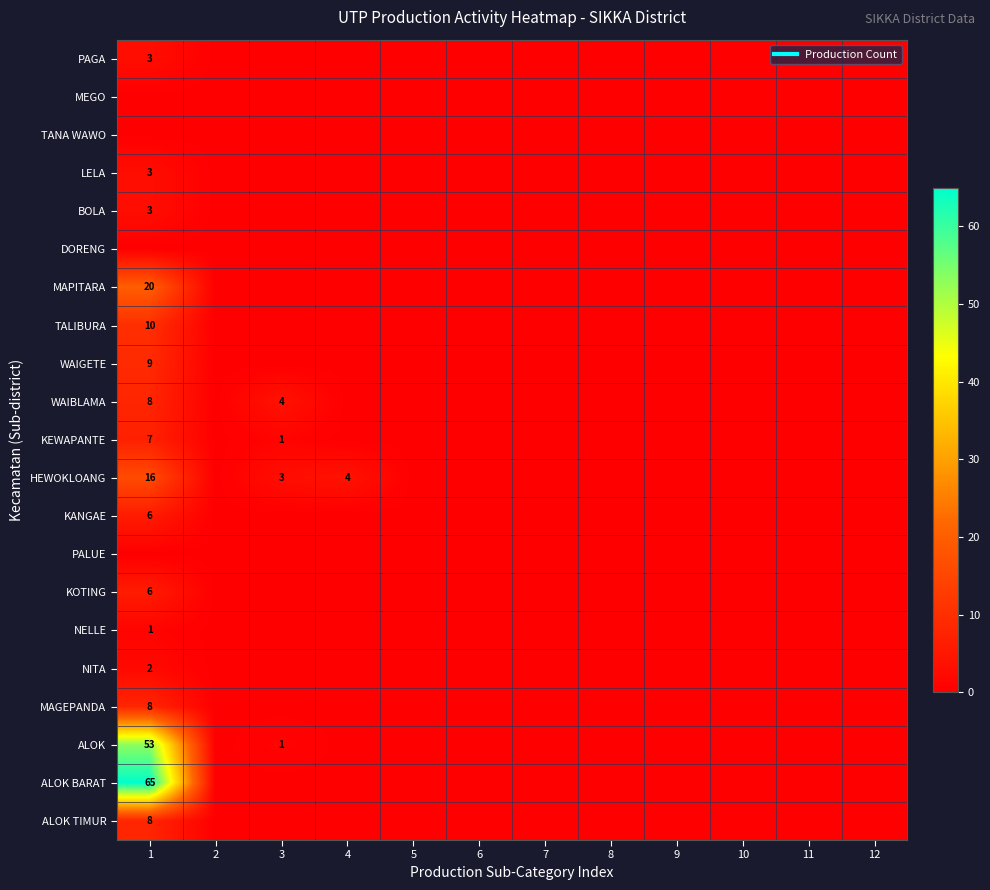

The KEWAPANTE series shows 0 at 10. True or false?

True